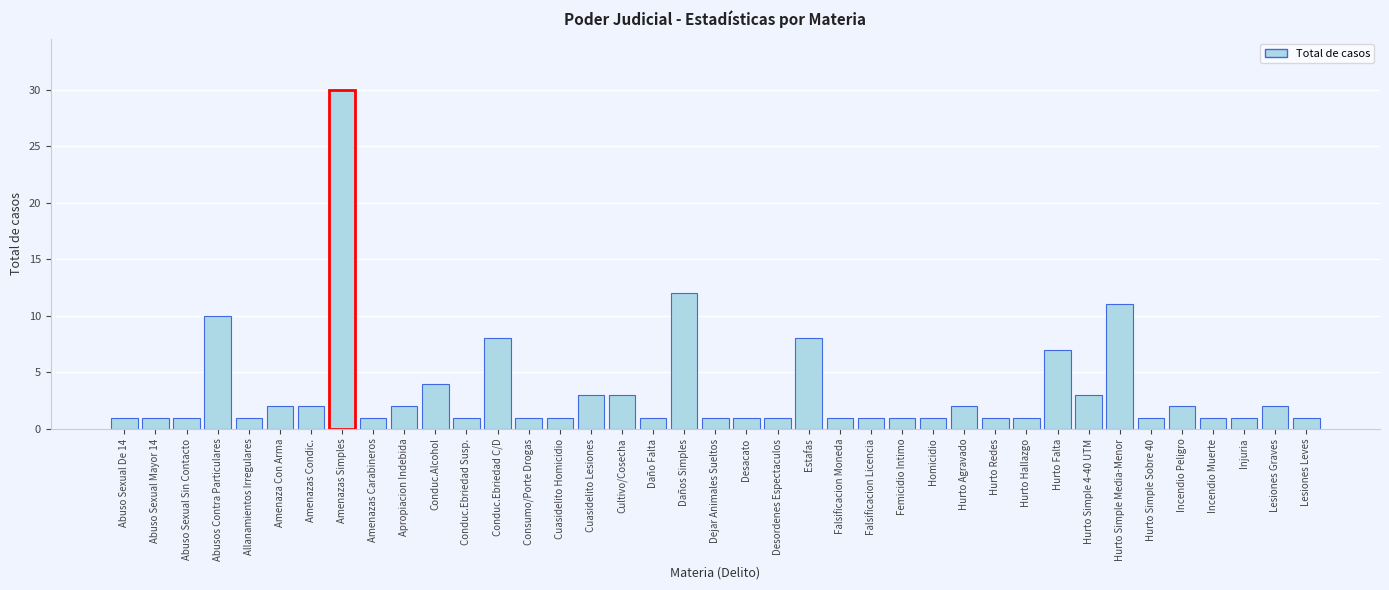

Where is the data nearest to the value 15?

Daños Simples